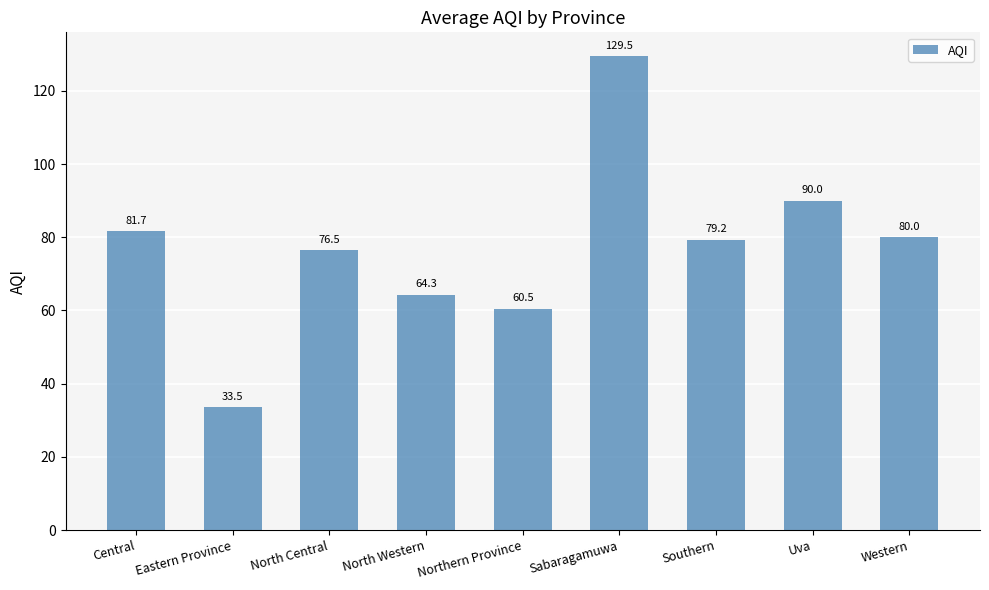

What is the difference between the maximum and minimum values?

96.0